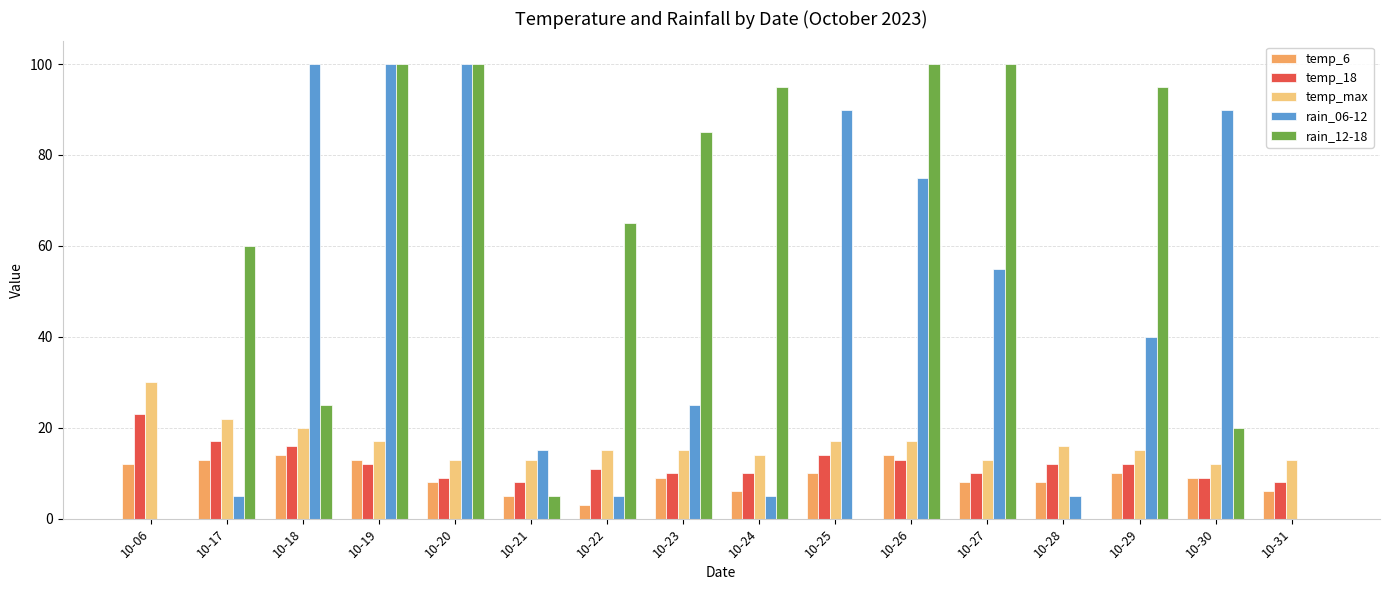

The value of temp_18 at 10-20 is 9. True or false?

True